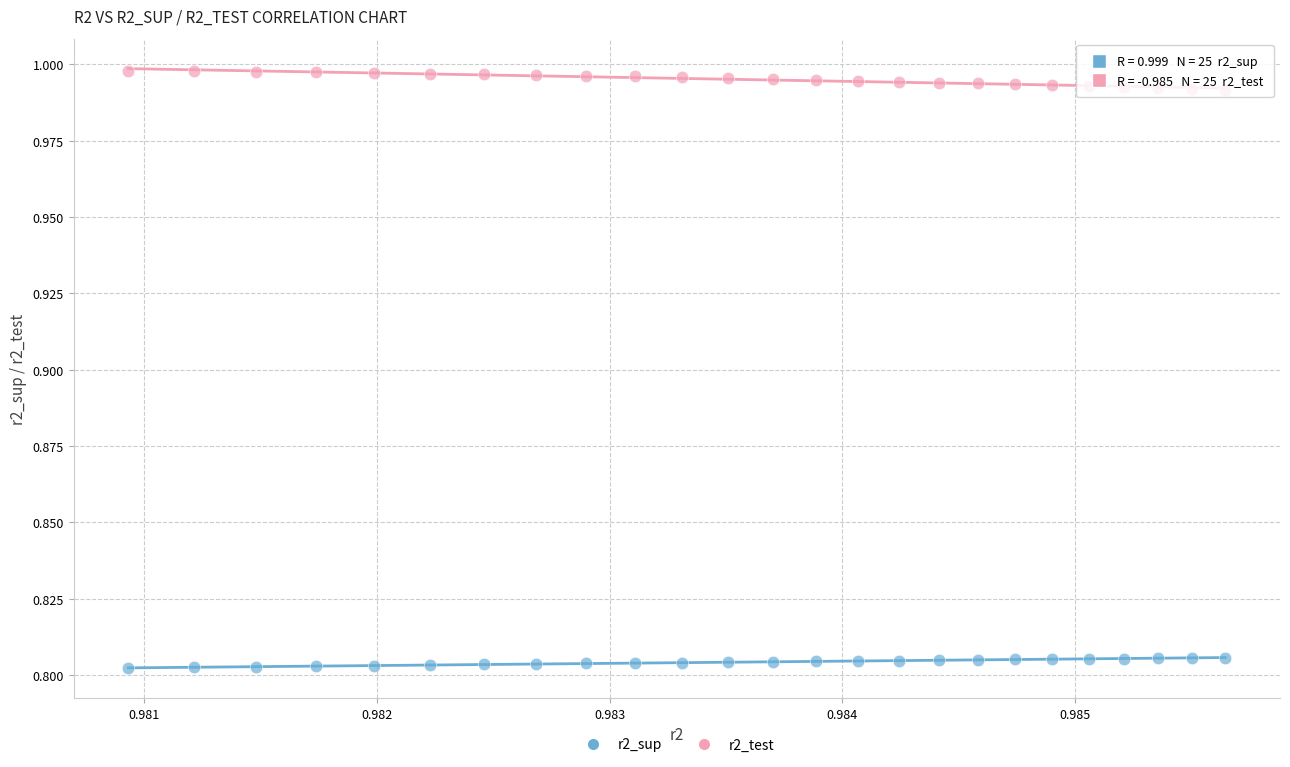

Which series reaches the maximum Y coordinate?

r2_test